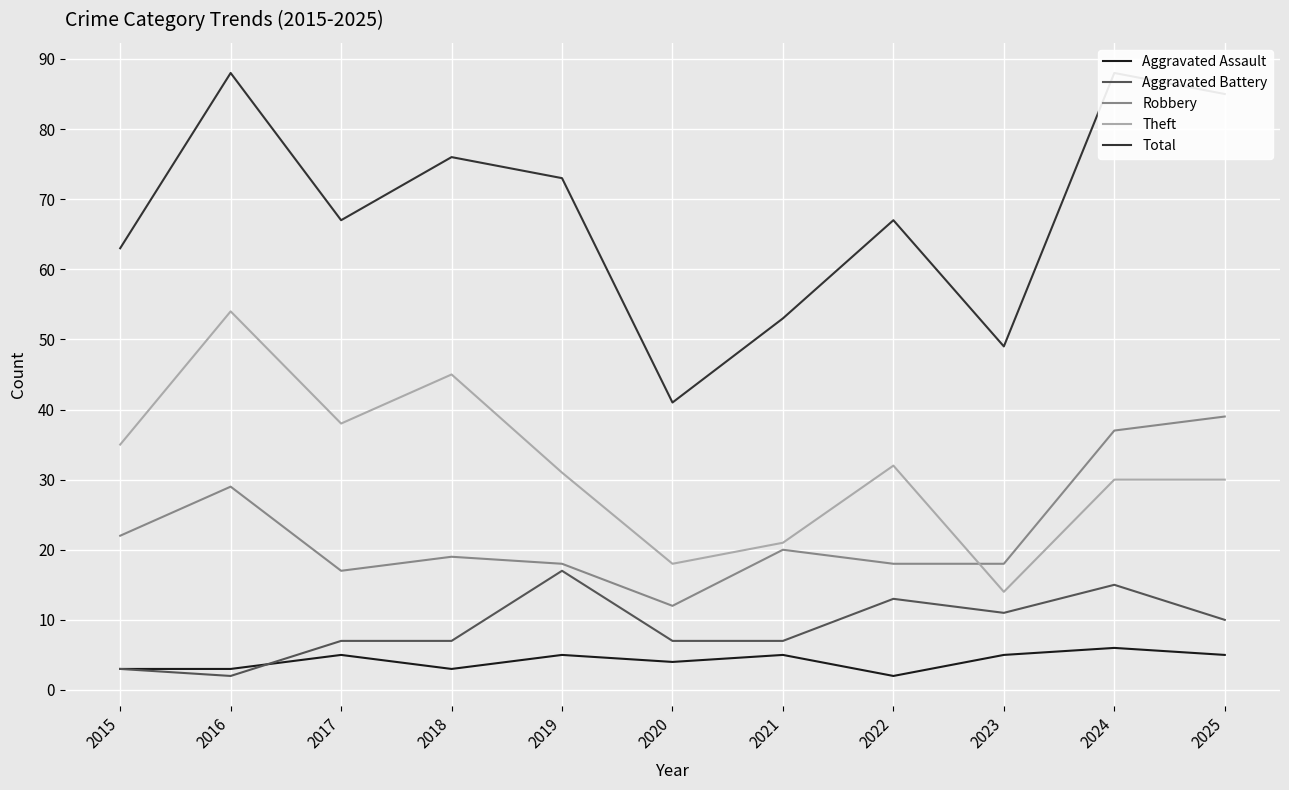

Which label corresponds to the largest value in the chart?

2016